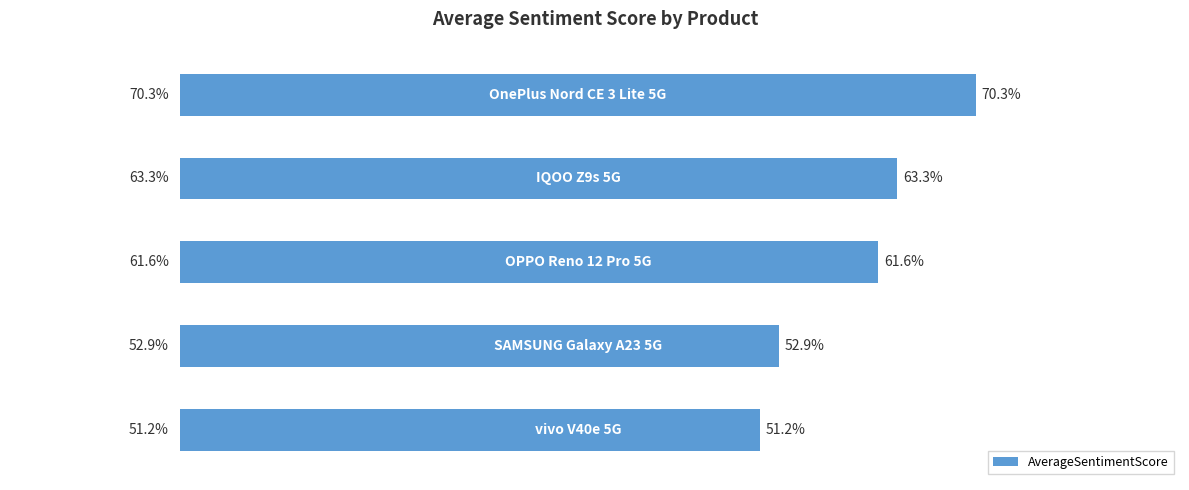

What is the minimum value shown in the chart?

0.5